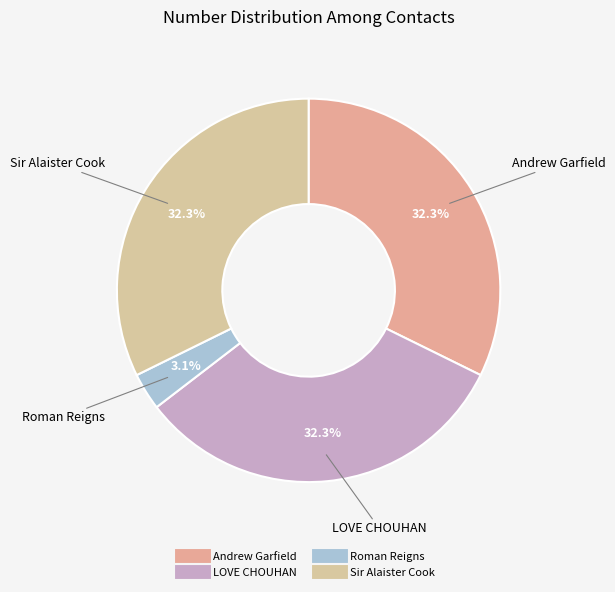

Which slice is the smallest?

Roman Reigns